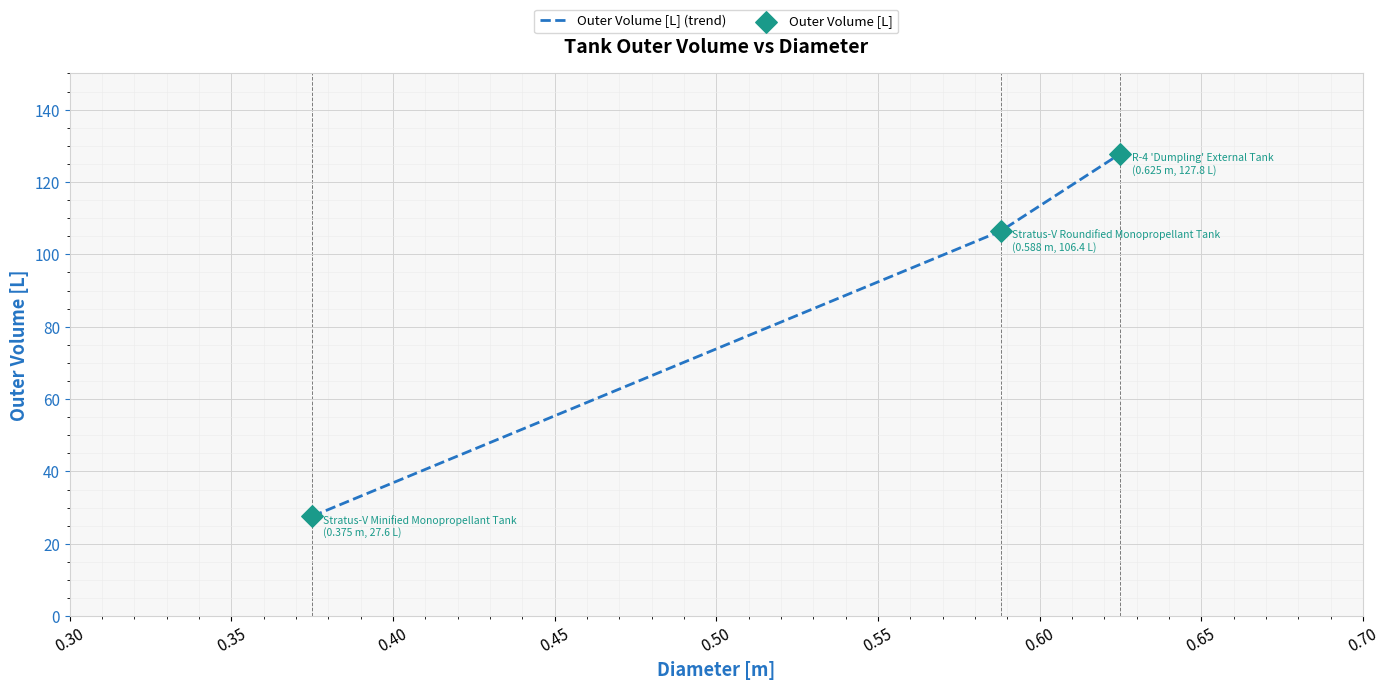

What is the greatest value displayed?

127.8